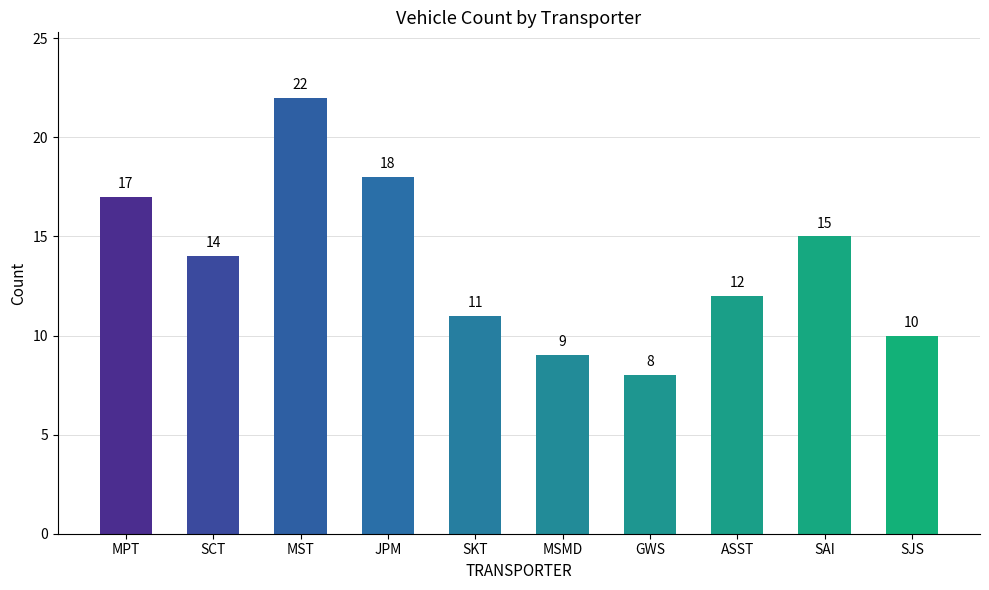

Rank the categories by value from highest to lowest.

MST, JPM, MPT, SAI, SCT, ASST, SKT, SJS, MSMD, GWS